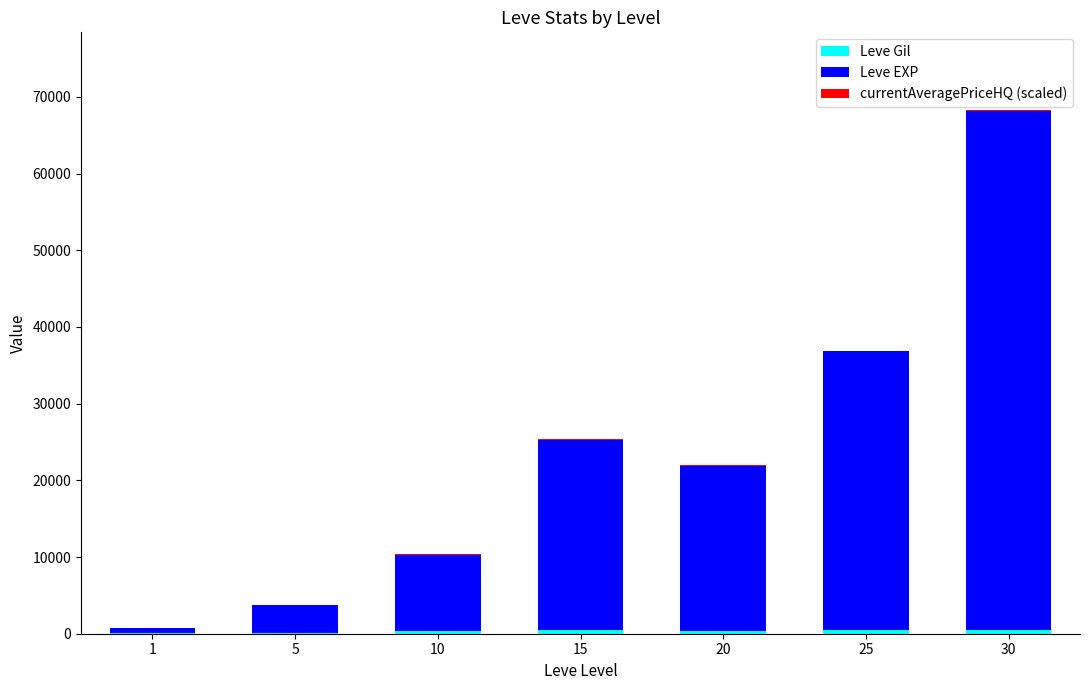

Does the chart contain stacked bars?

Yes